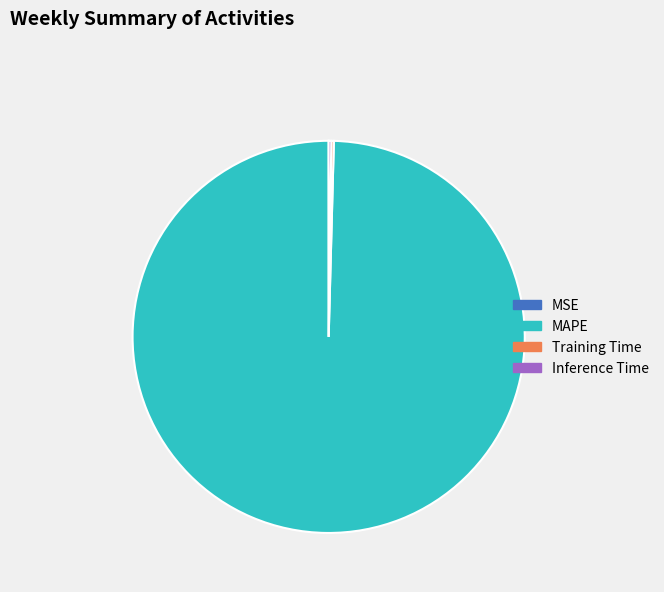

What is the largest slice in the pie chart?

MAPE